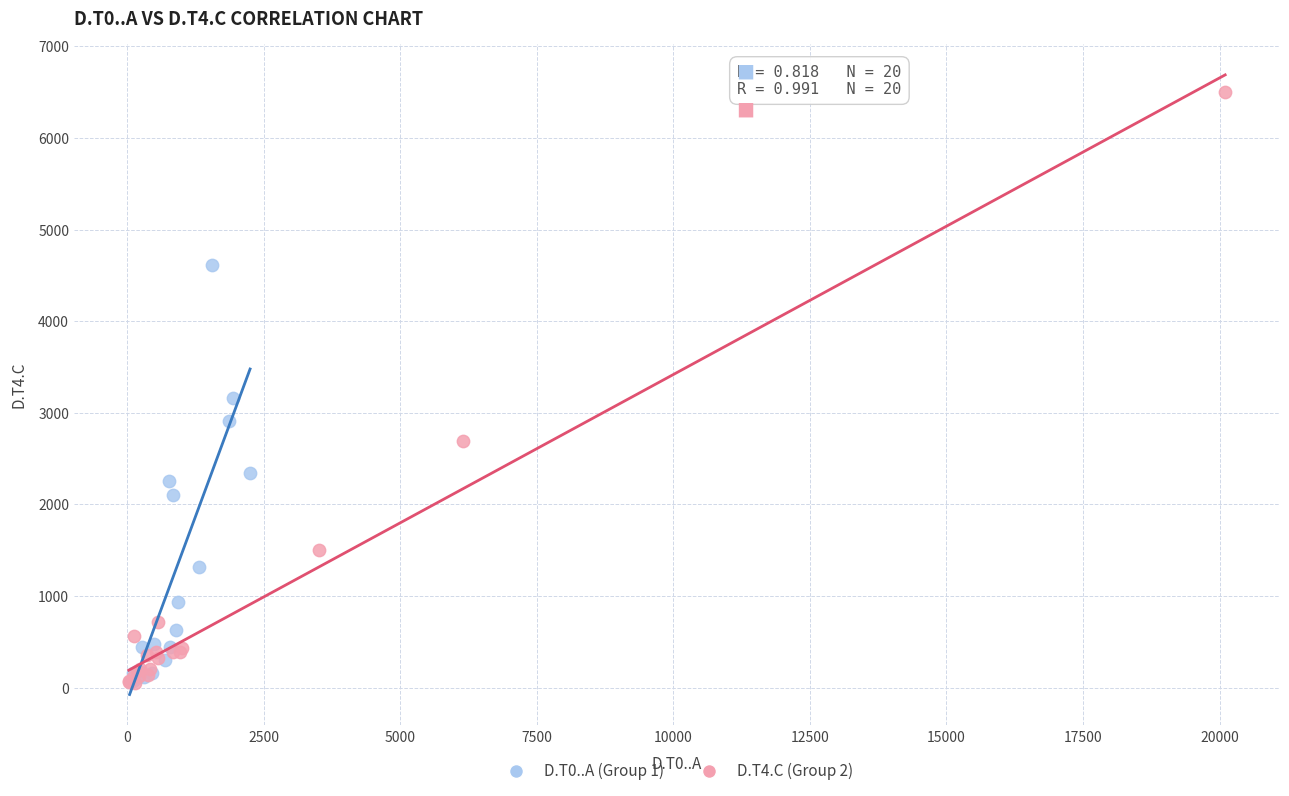

Which series has the widest spread of Y values?

D.T4.C (Group 2)